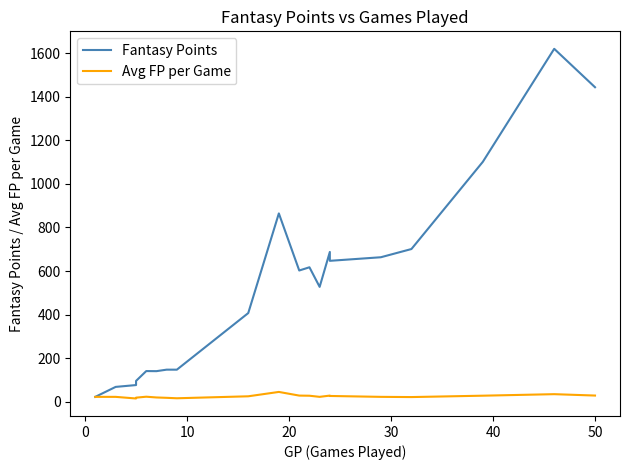

True or false: Fantasy Points and Avg FP per Game intersect in this chart.

False